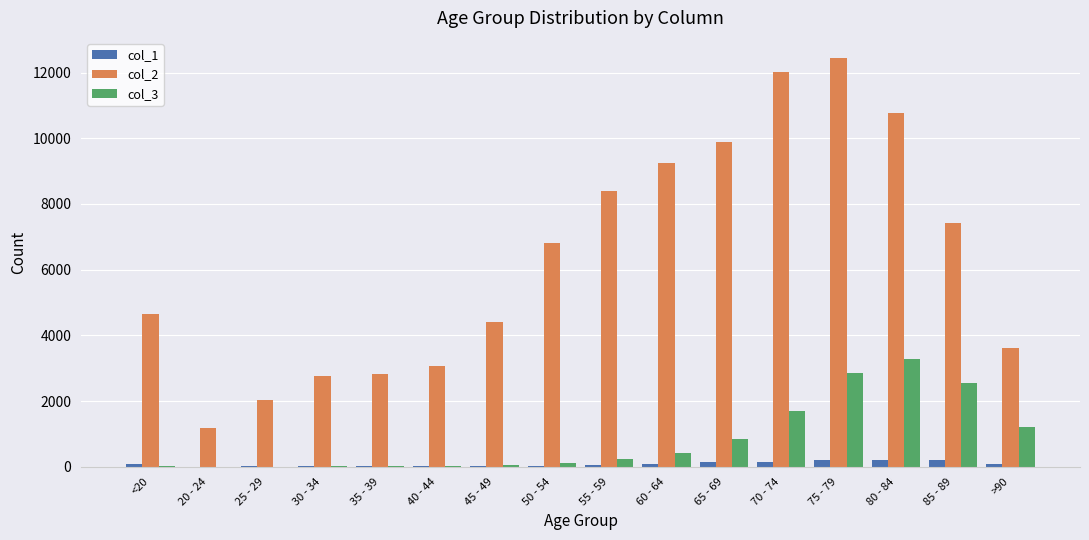

Which series has the largest total across all categories?

col_2